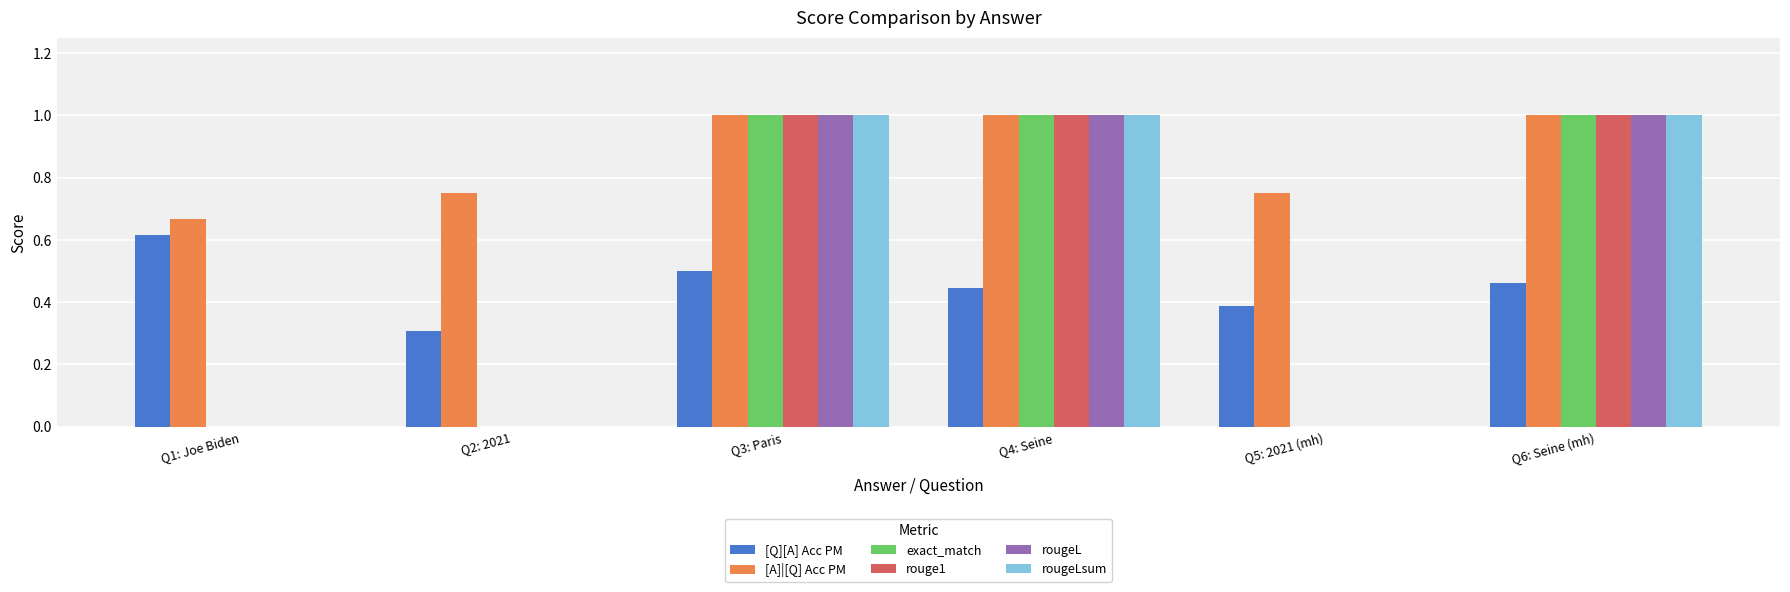

What is the total value across all series at Q5: 2021 (mh)?

1.1